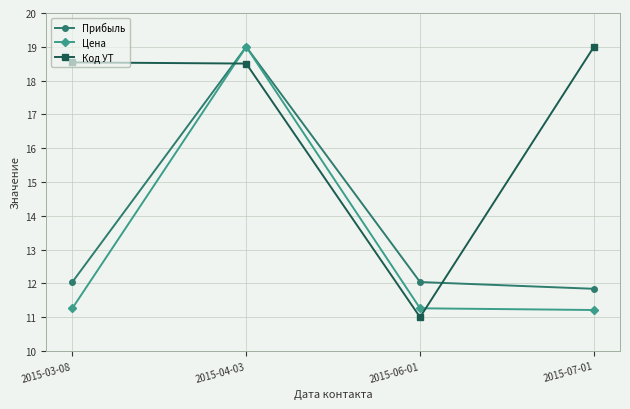

How many times do Код УТ and Прибыль cross each other?

2